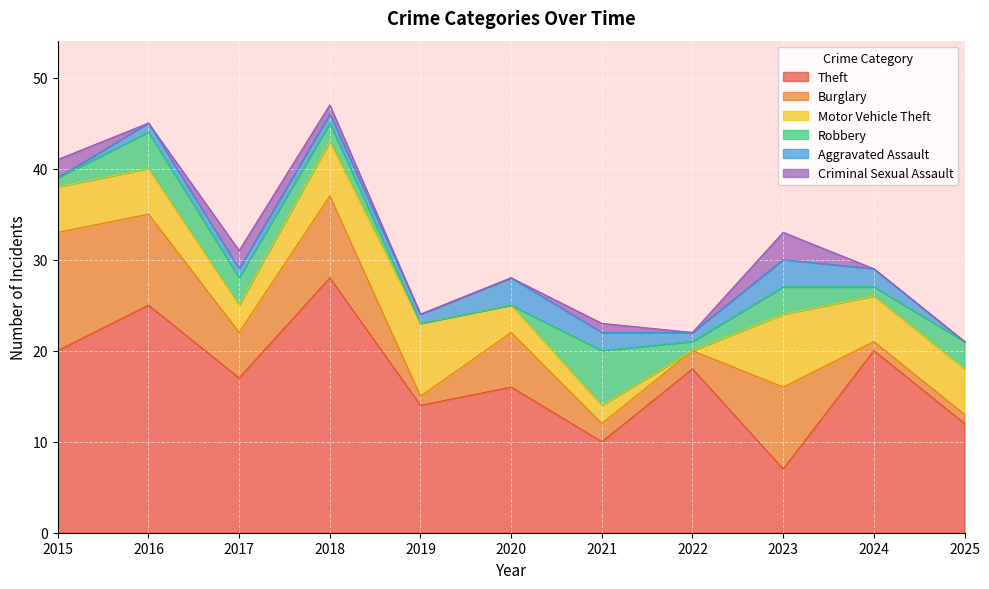

Which category has the lowest value across all series?

2022